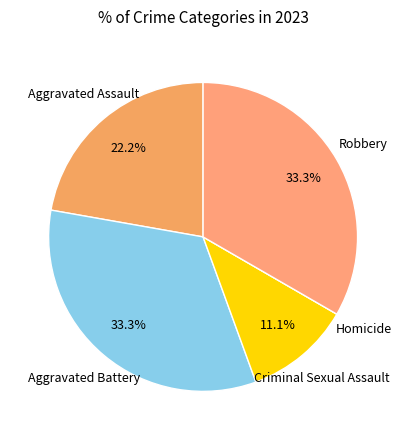

How much of the chart is everything except Aggravated Assault?

77.8%